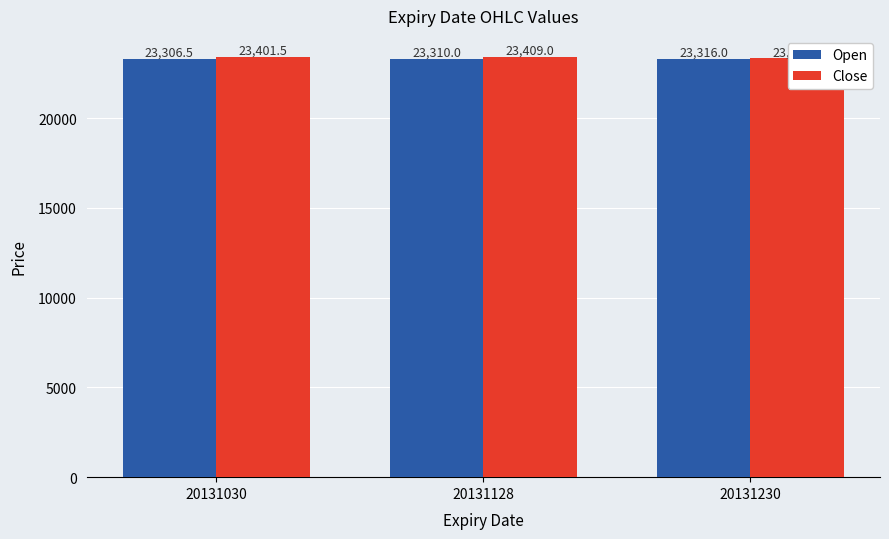

What is the highest value of the Open series?

23316.0